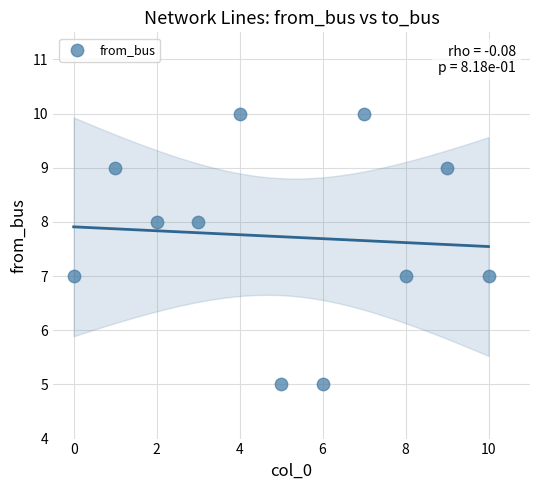

What is the range of Y values (max minus min)?

5